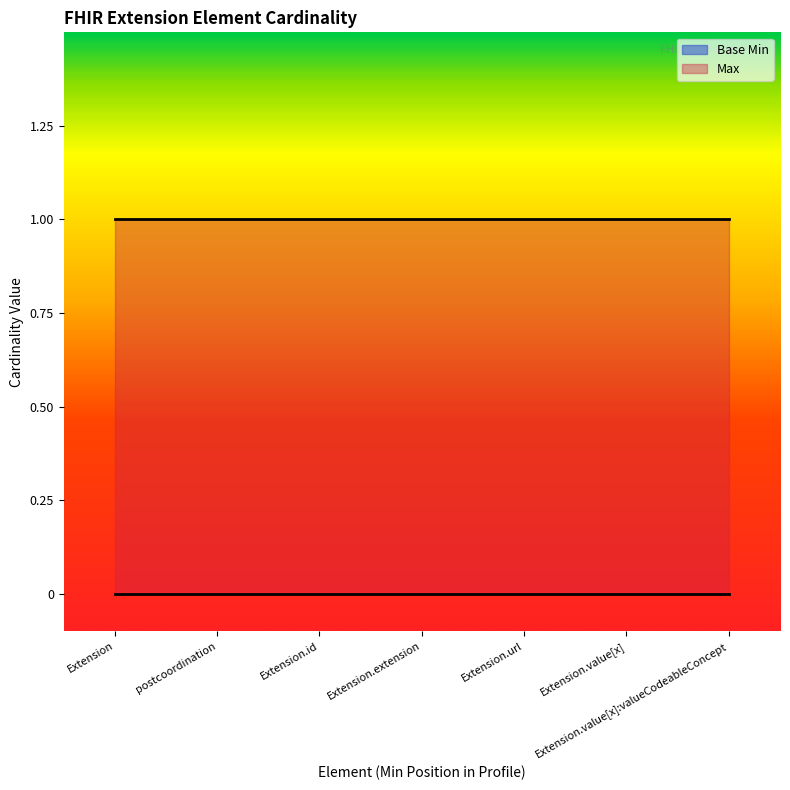

Which series has the widest spread of values?

Base Min